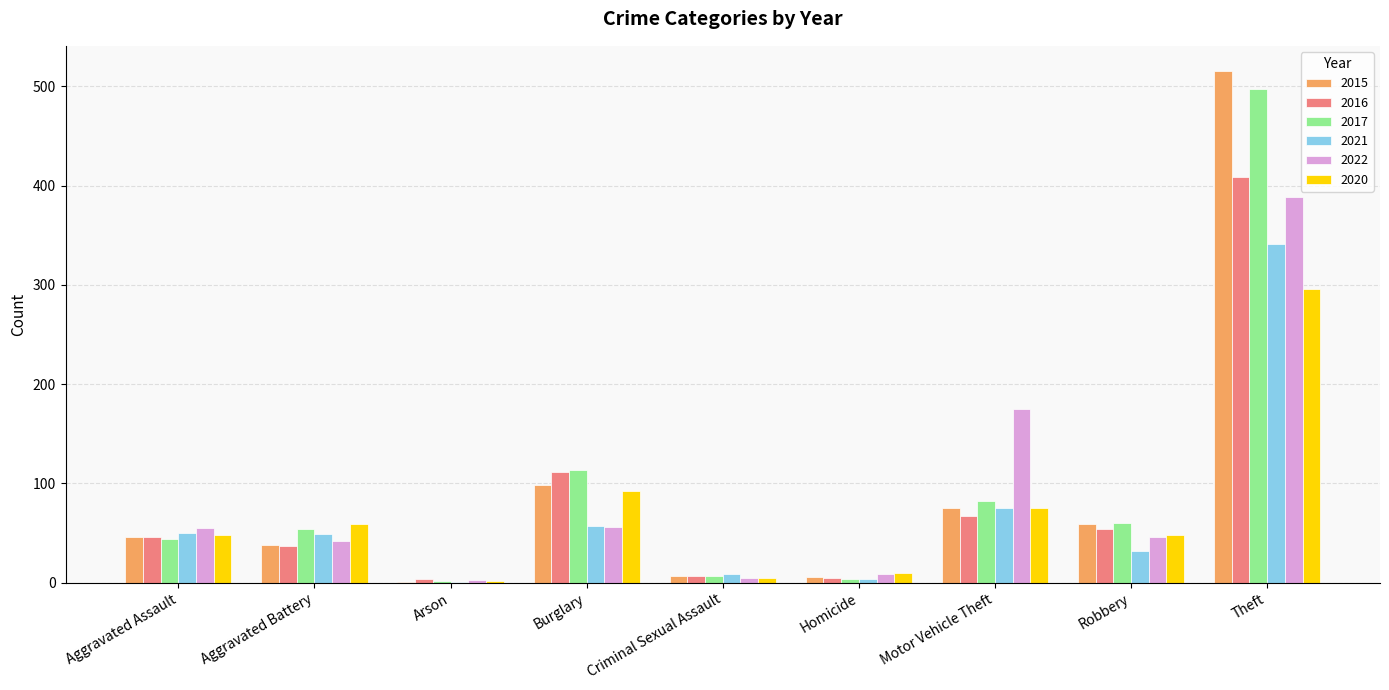

At which label does 2017 reach its peak?

Theft